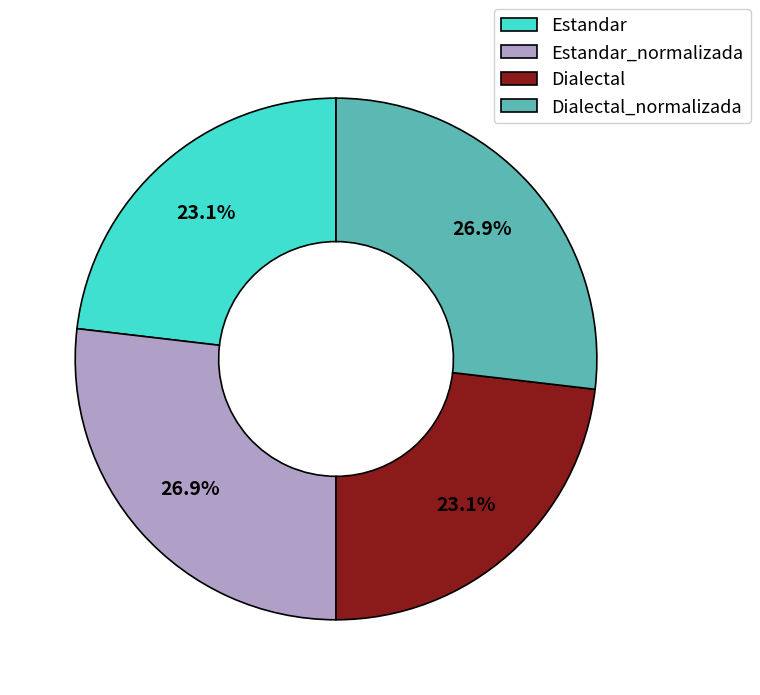

Is the sum of Dialectal and Estandar greater than half?

No